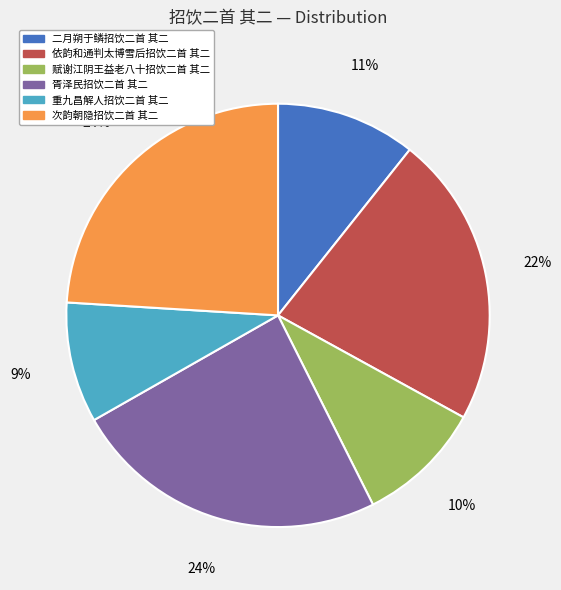

Which has a higher value, 依韵和通判太博雪后招饮二首 其二 or 重九昌解人招饮二首 其二?

依韵和通判太博雪后招饮二首 其二